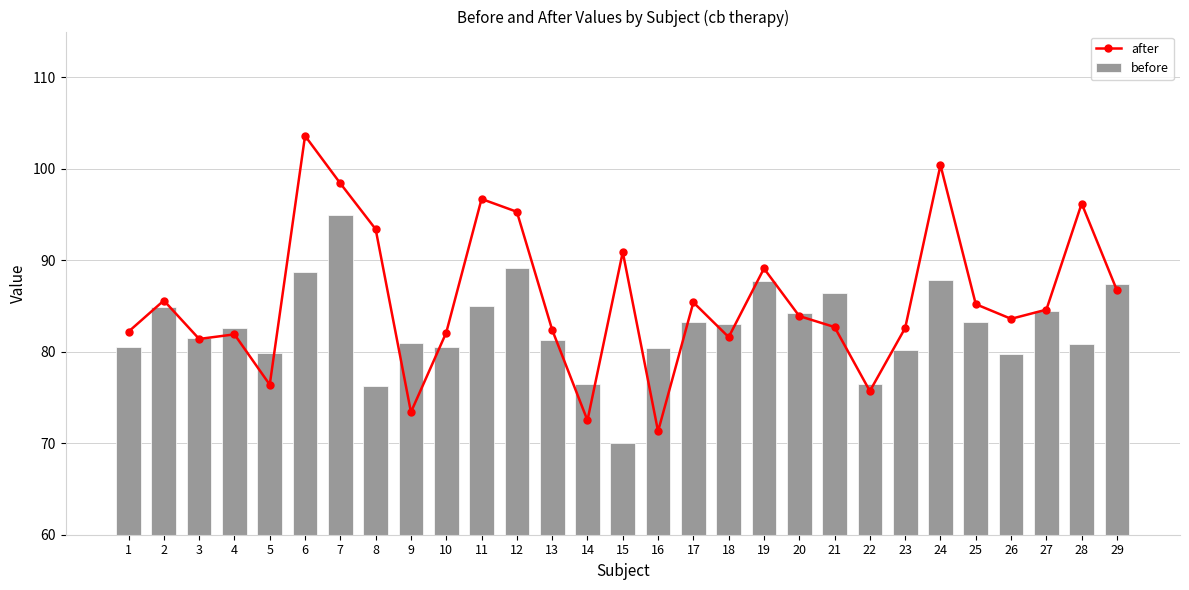

Where does the after series first go above 83?

2